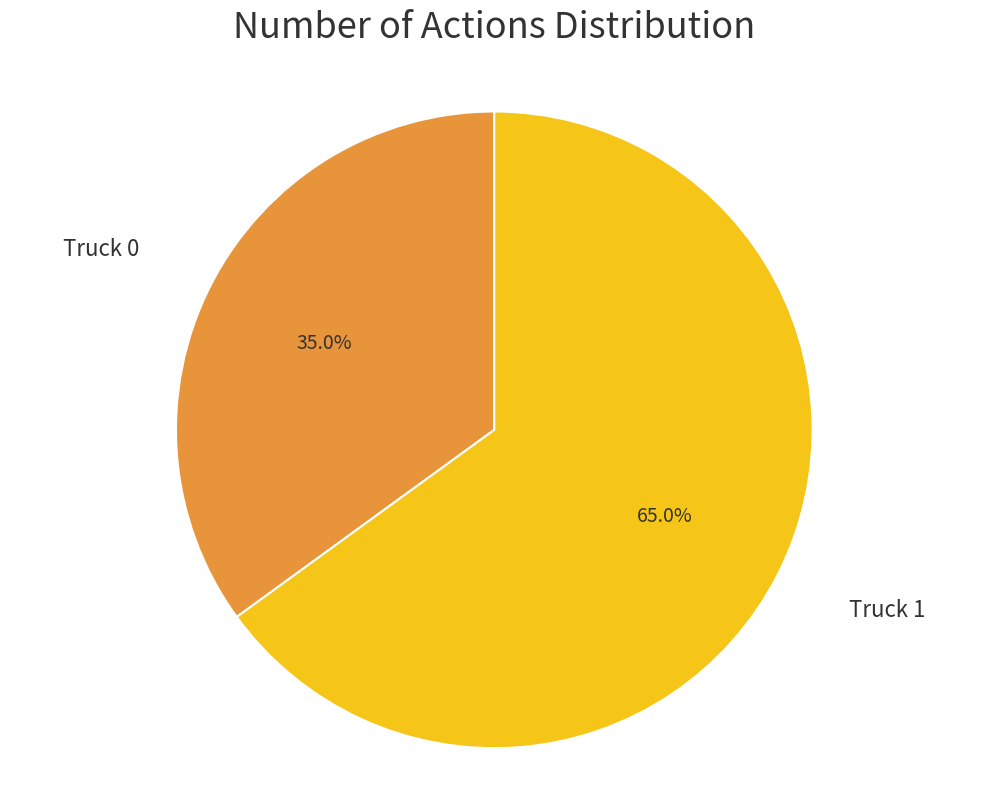

How many slices are in this pie chart?

2